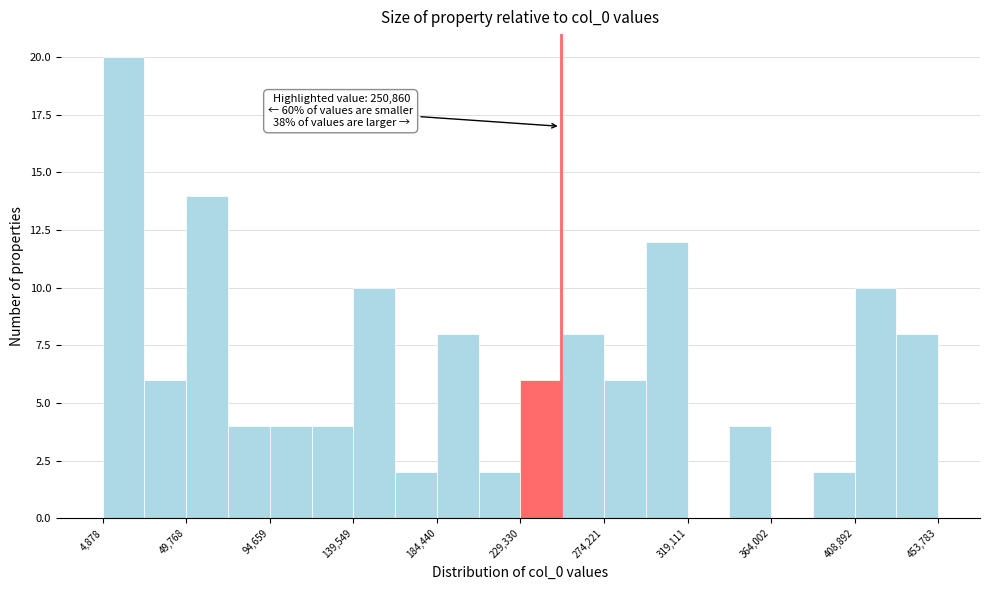

Which range on the x-axis has the tallest bar?

5000 to 25000